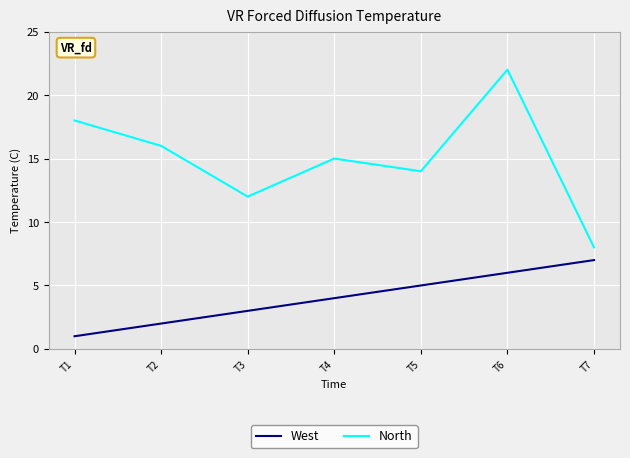

Rank the series at T6 from lowest to highest value.

West, North